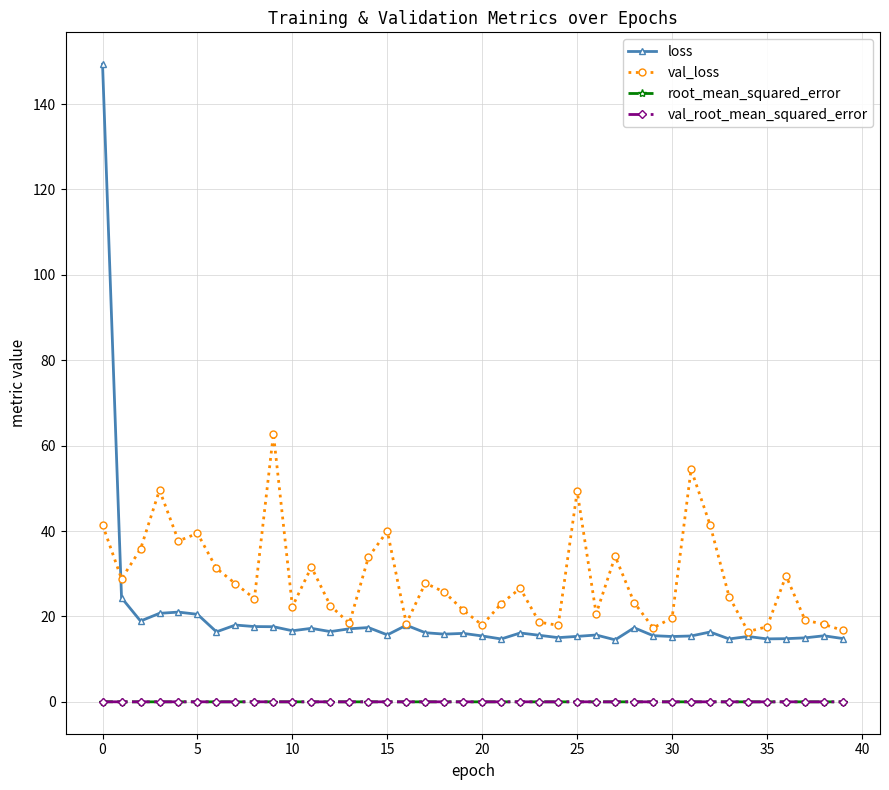

True or false: val_loss has more than 2 points higher than both neighbors.

True